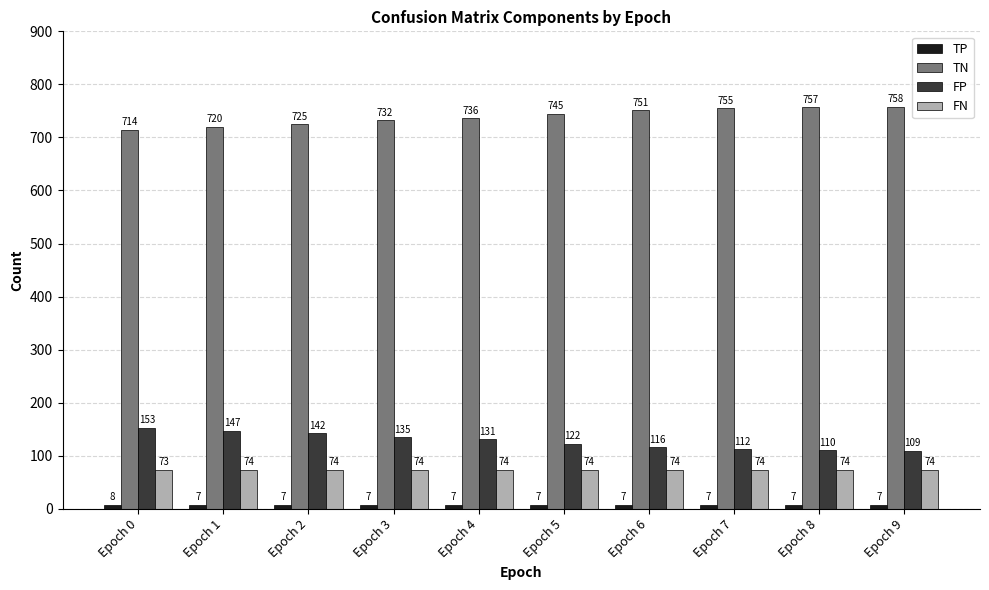

What is the difference between the highest and lowest values at Epoch 0?

706